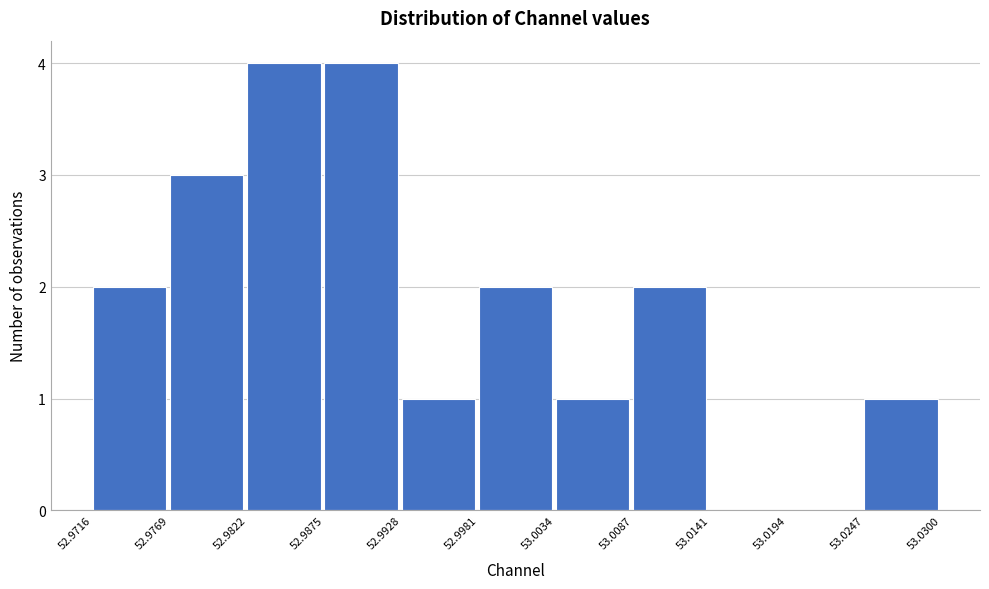

How tall is the bar that spans 53.0087 to 53.0141 on the x-axis? The values are not printed on the chart, so give them approximately, as read against the axis.

2